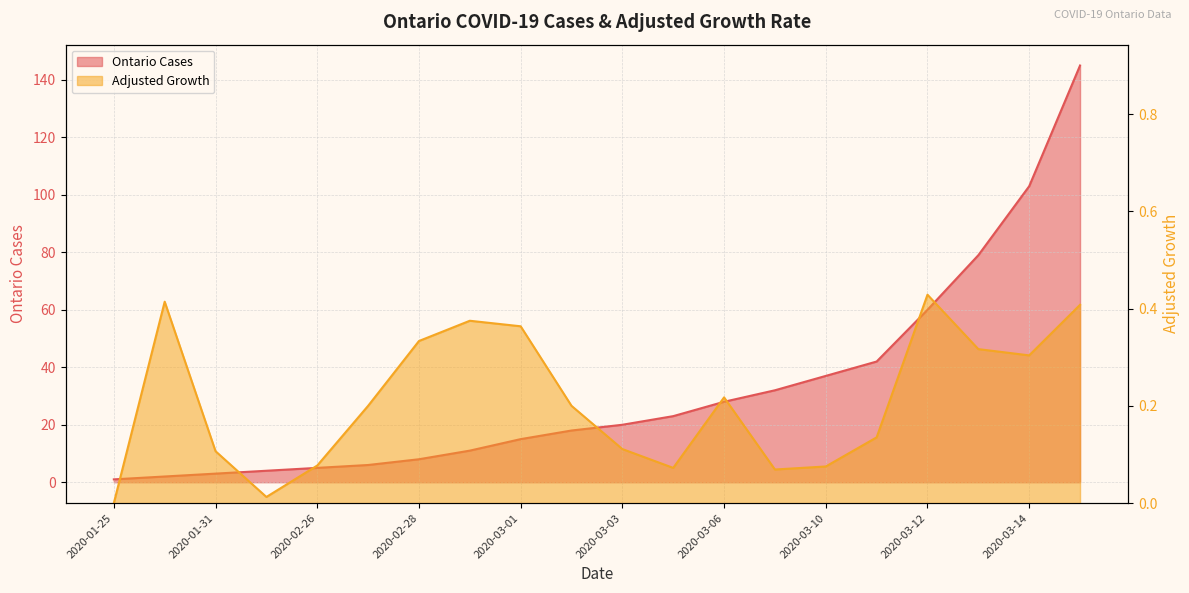

What is the difference between the maximum and minimum values in the Ontario Cases series?

144.0